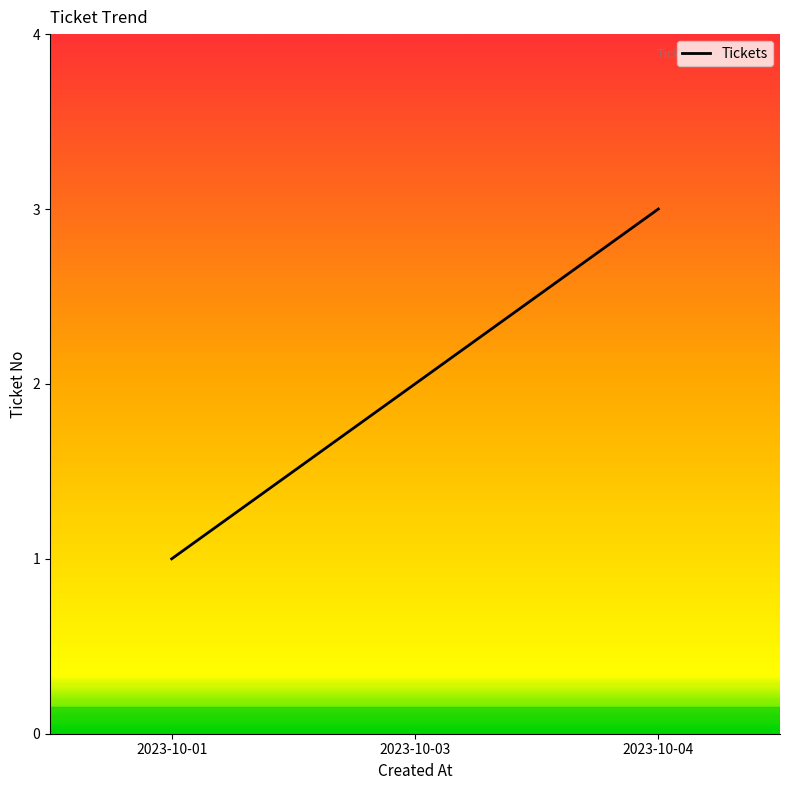

Rank the categories by value from lowest to highest.

2023-10-01, 2023-10-03, 2023-10-04